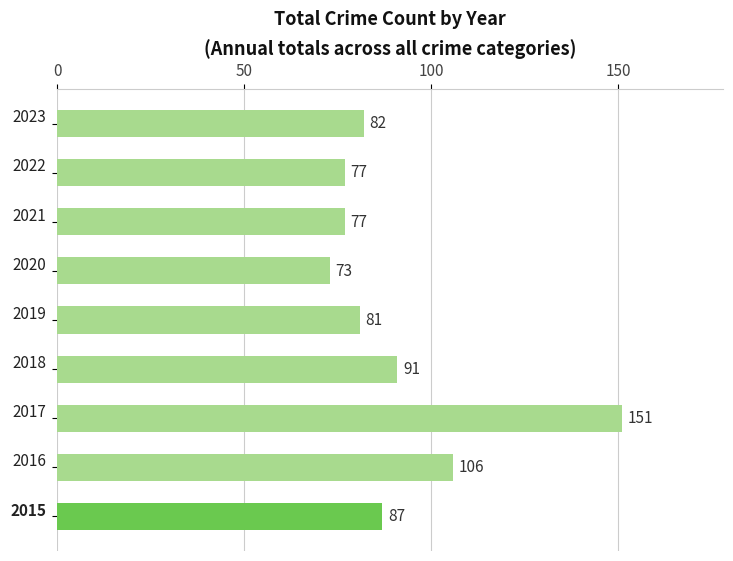

What is the smallest value displayed?

73